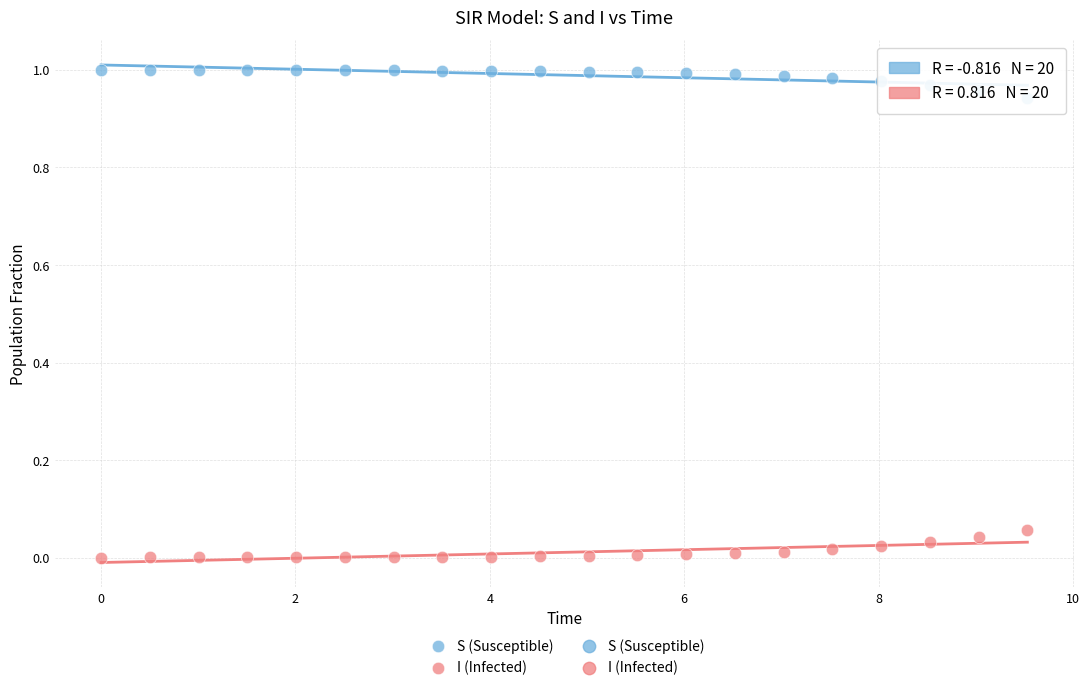

What is the X range (max minus min) for the scatter plot?

9.5